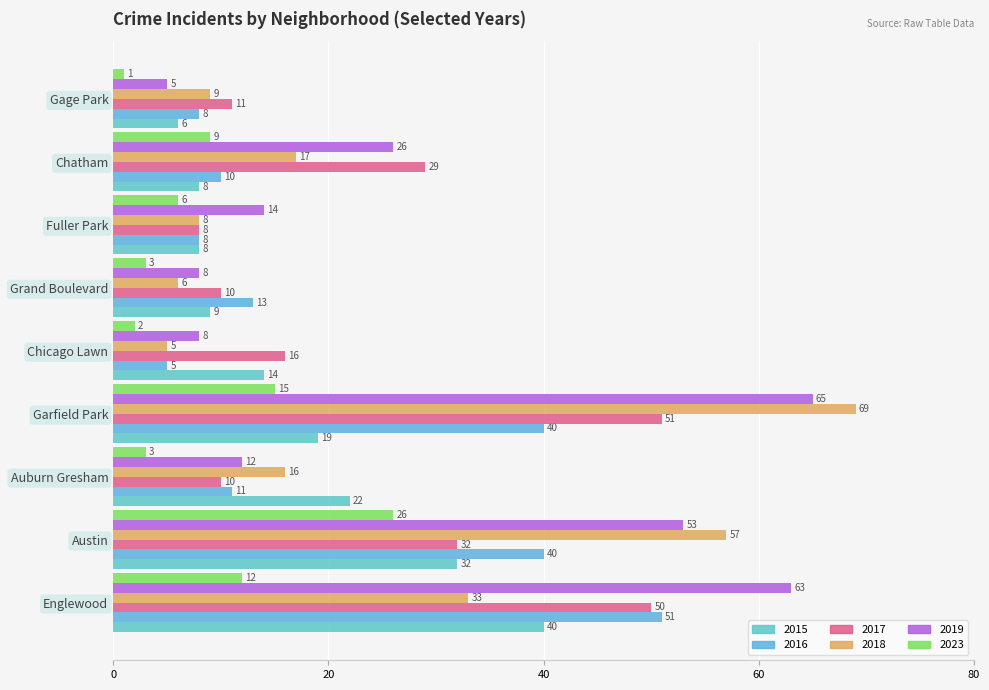

What is the difference between the 2023 values at Auburn Gresham and Chatham?

6